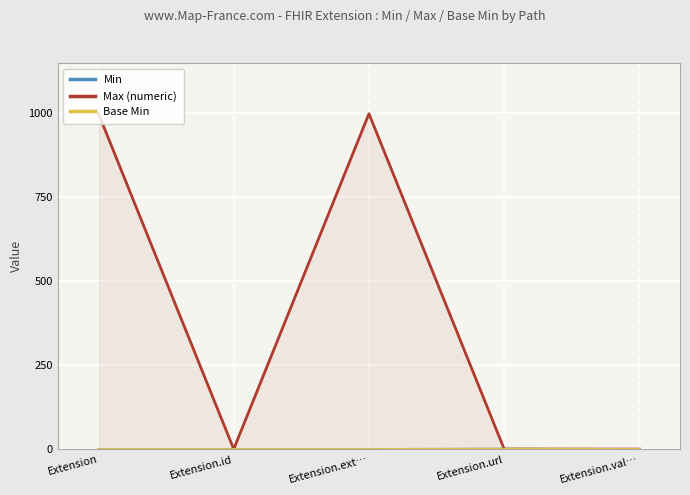

What is the value of the Max (numeric) point at the 3rd from the left?

999